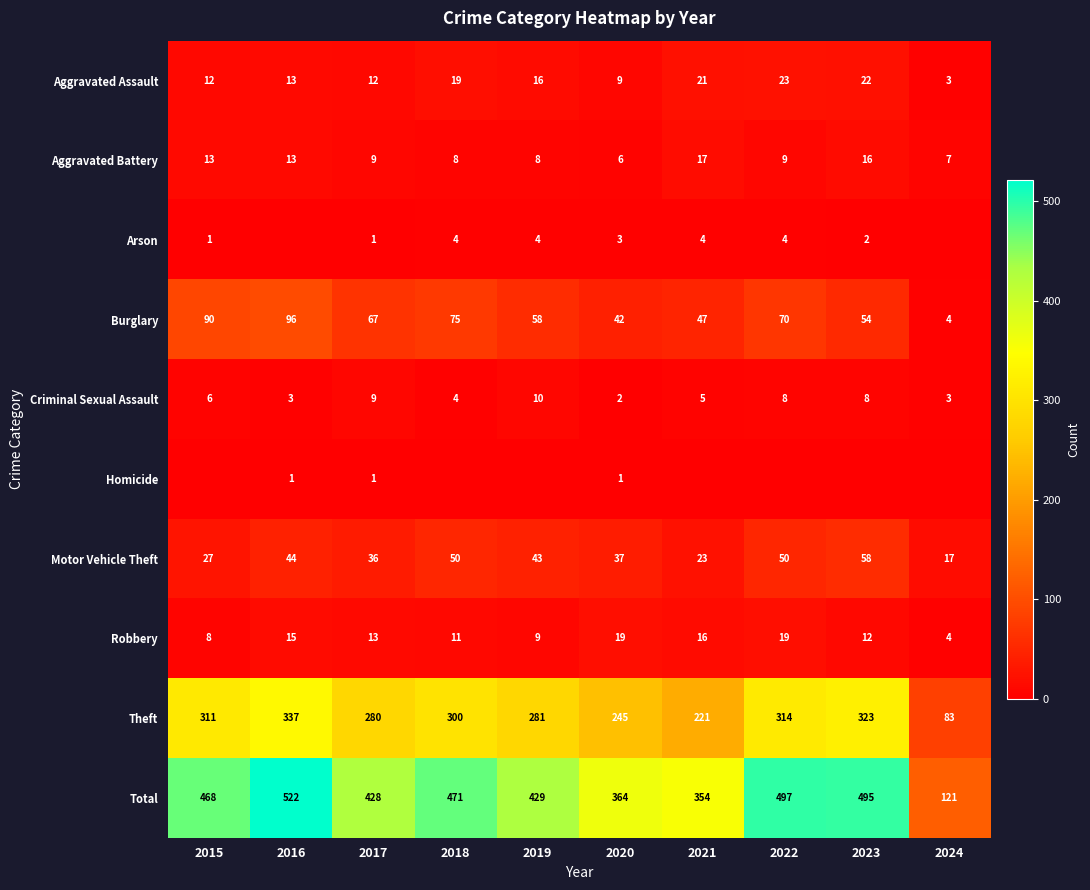

Which has a higher value, 2022 or 2024?

2022